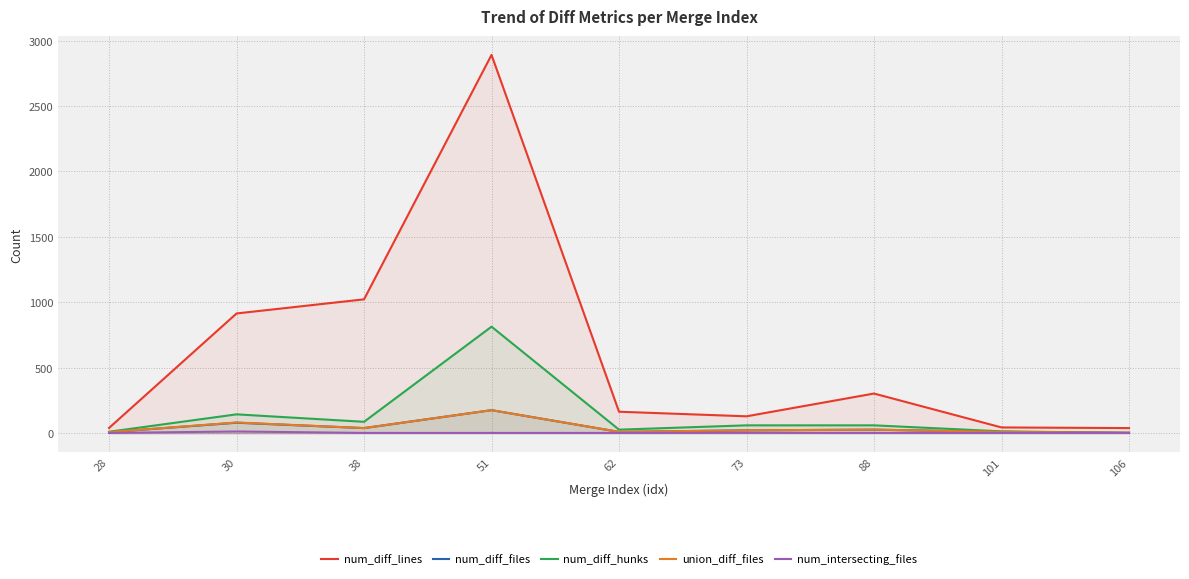

What is the difference between the second highest and minimum values in the num_diff_lines series?

984